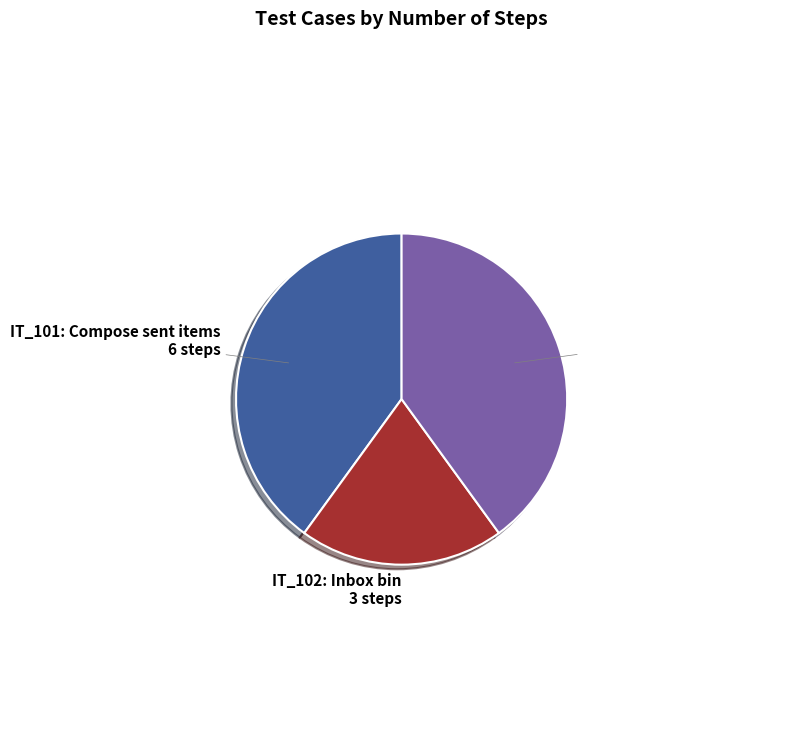

How many slices are in this pie chart?

3